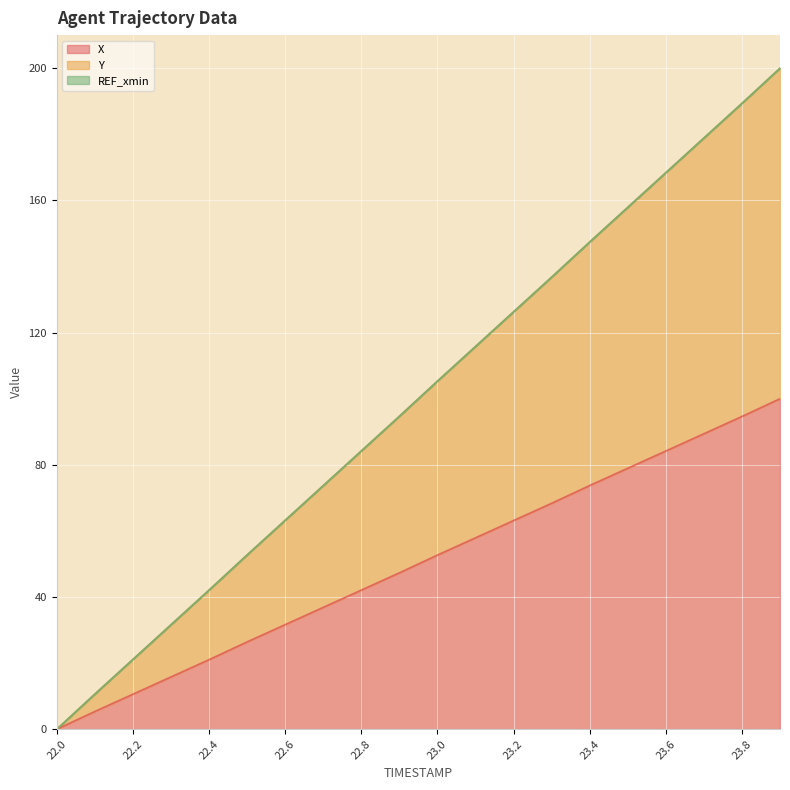

What is the maximum value for X?

100.0